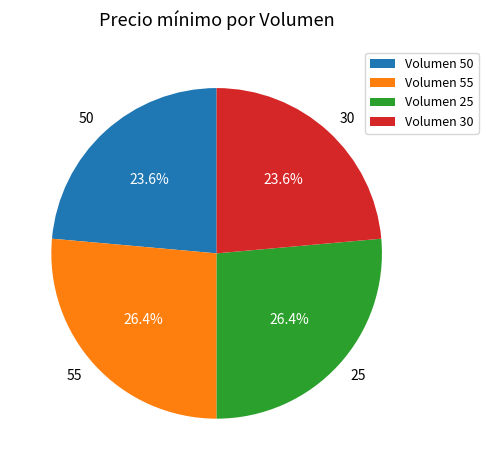

The 30 slice represents 15% of the pie. True or false?

False